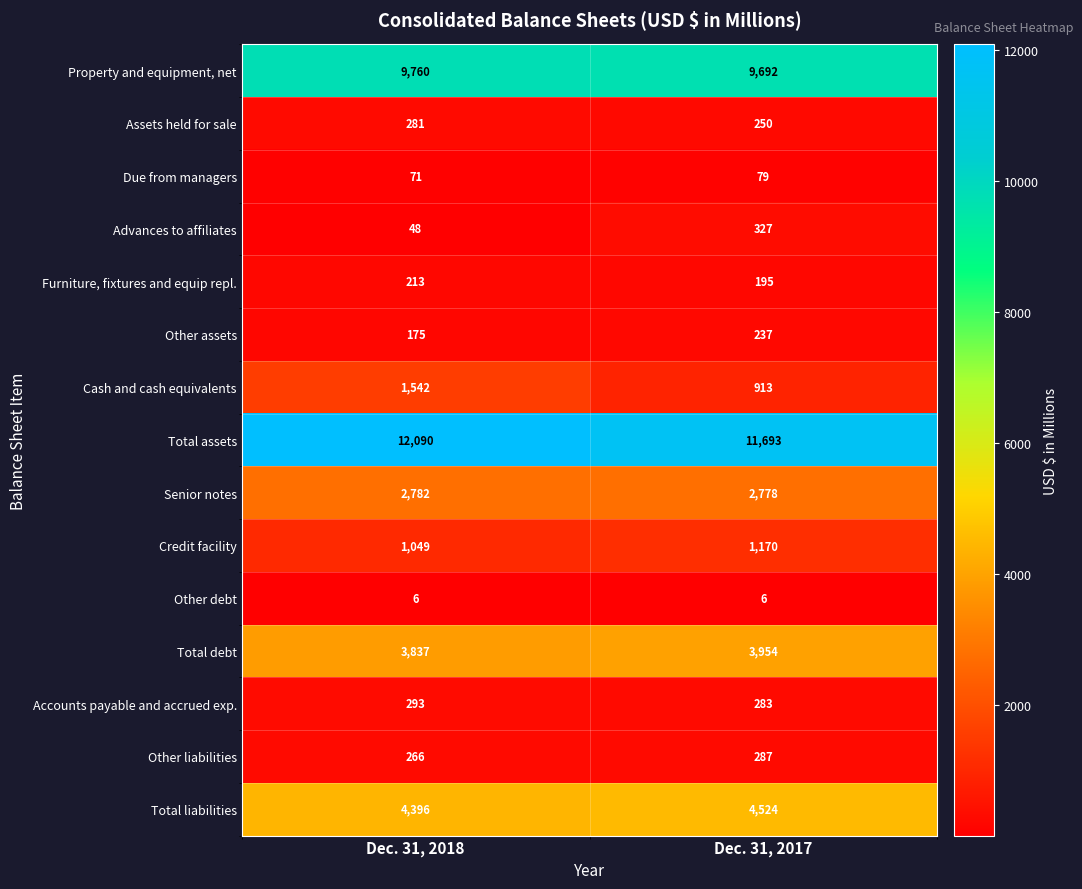

What is the spread (max minus min) of values at Dec. 31, 2018?

12084